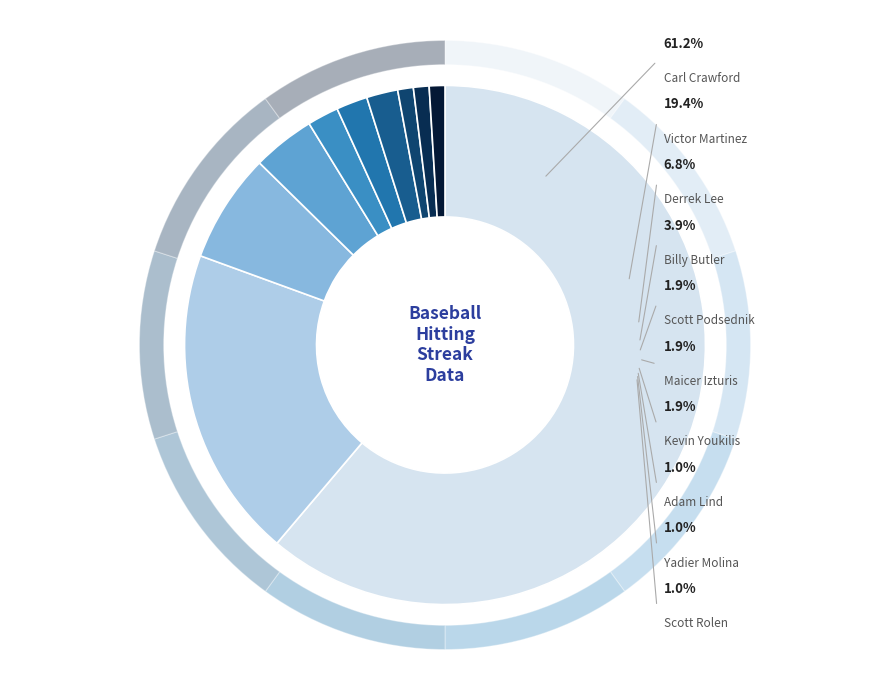

Which has a higher value, Carl Crawford or Adam Lind?

Carl Crawford